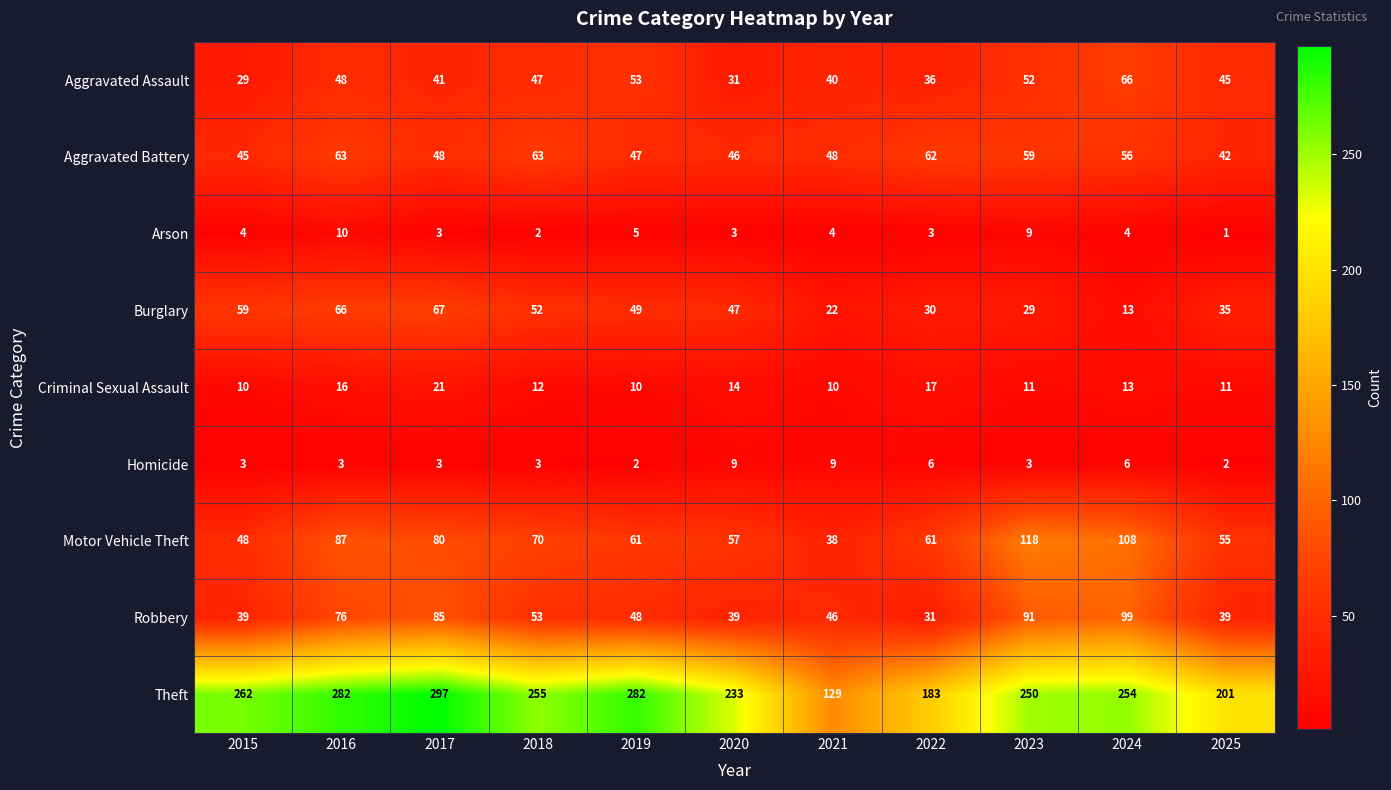

The value of Motor Vehicle Theft at 2018 is 70. True or false?

True